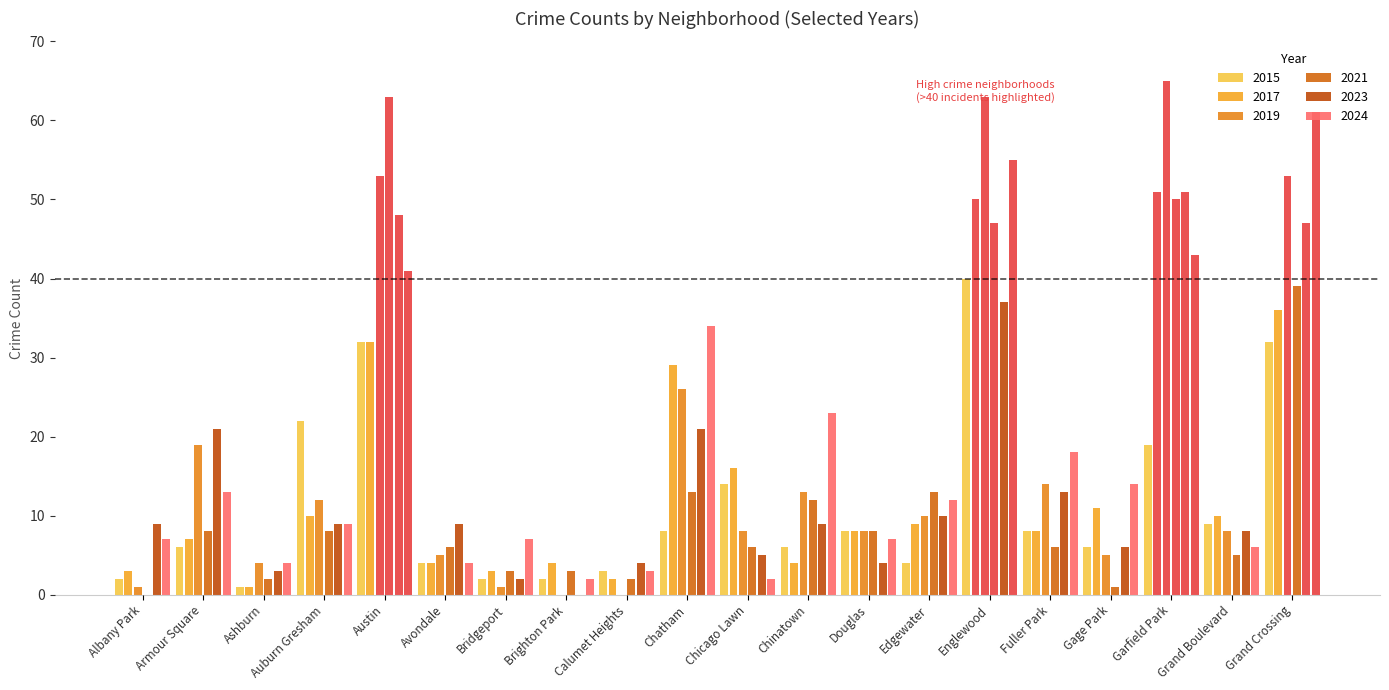

List the labels in order of 2019 value, smallest first.

Brighton Park, Calumet Heights, Albany Park, Bridgeport, Ashburn, Avondale, Gage Park, Chicago Lawn, Douglas, Grand Boulevard, Edgewater, Auburn Gresham, Chinatown, Fuller Park, Armour Square, Chatham, Austin, Grand Crossing, Englewood, Garfield Park